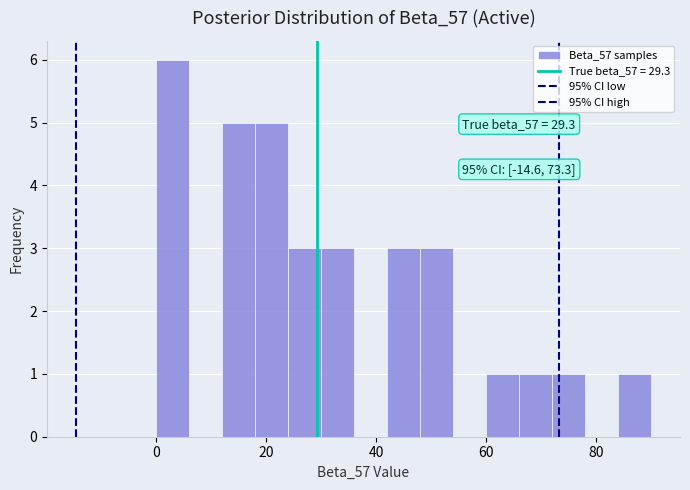

Read against the x-axis, roughly where is the centre of the tallest bar?

4